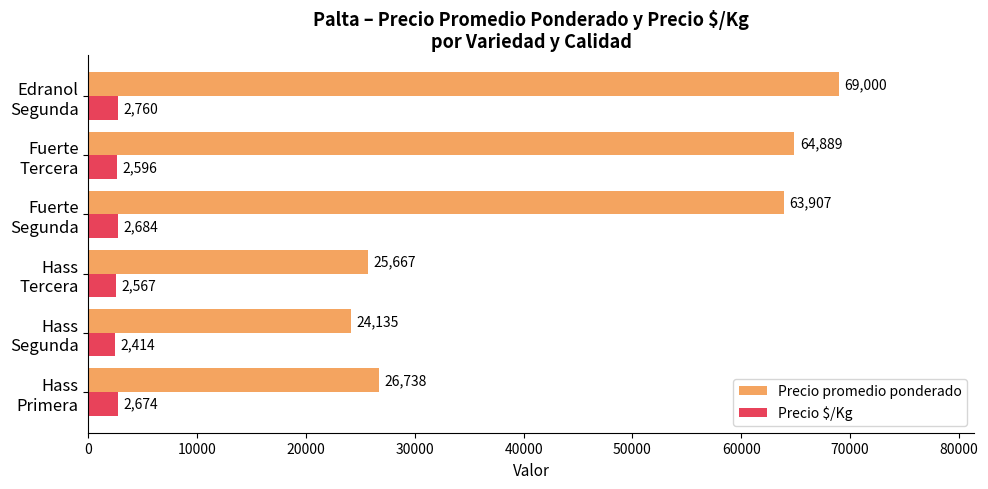

What is the lowest value of the Precio $/Kg series?

2414